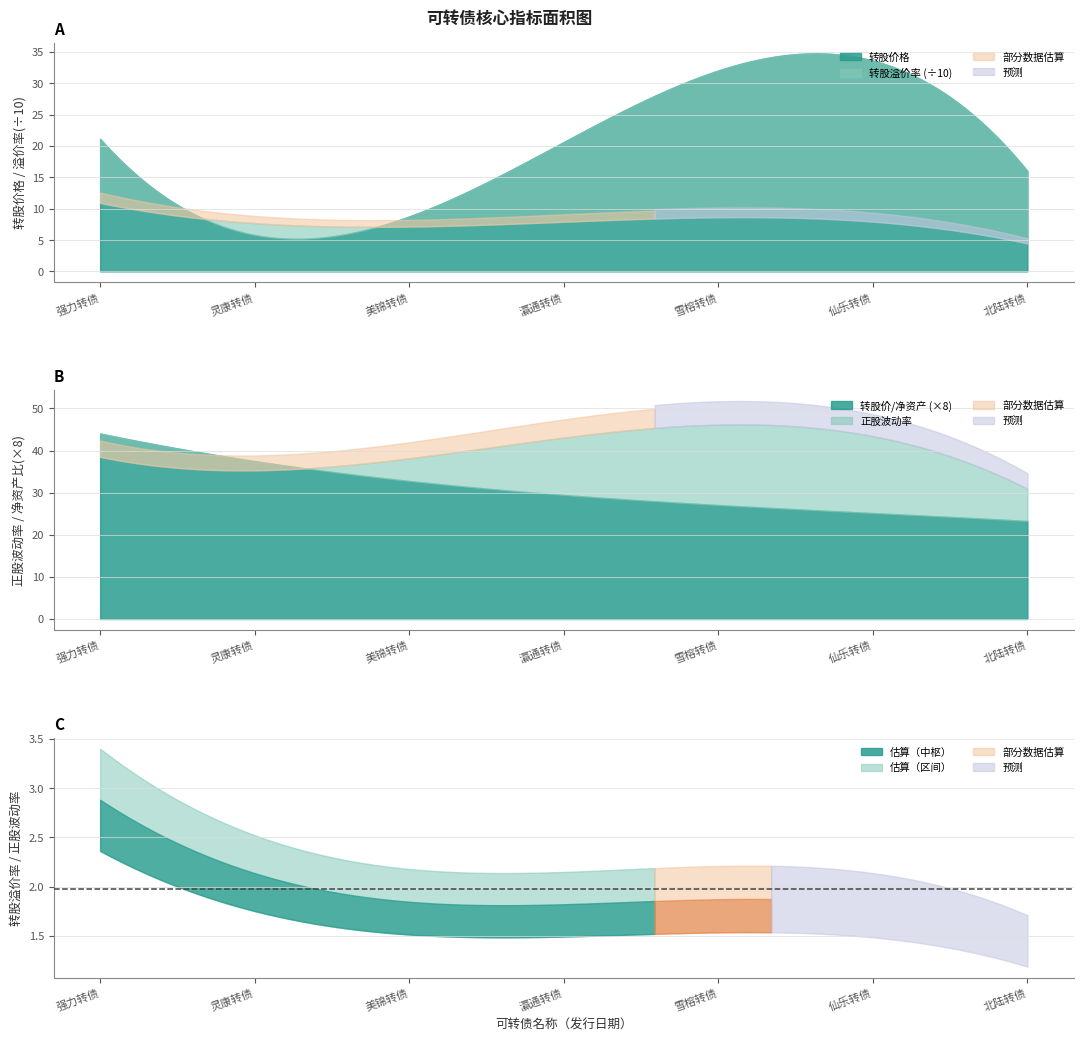

What is the spread (max minus min) of values at 4?

63.3